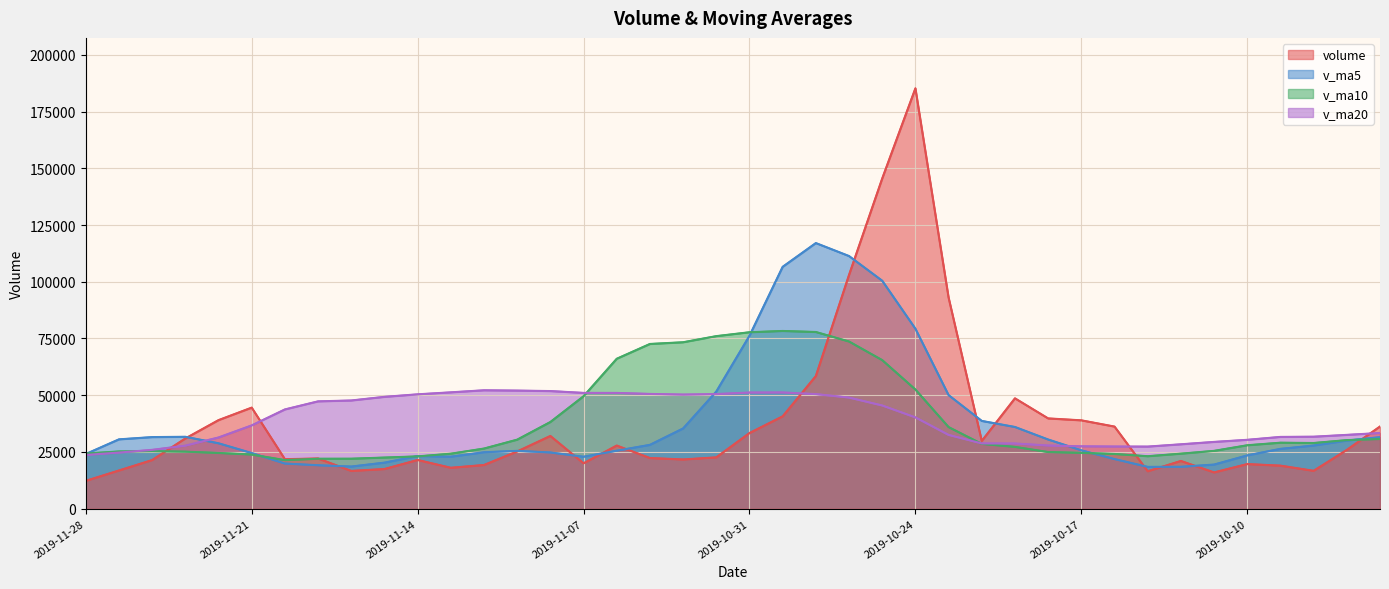

Which label corresponds to the largest value in the chart?

2019-10-24